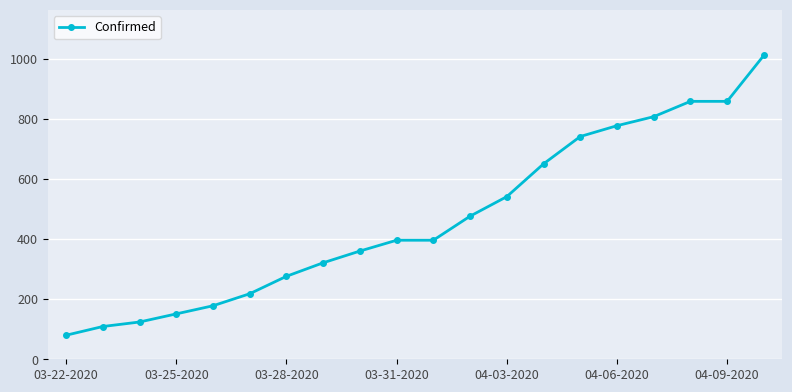

What is the difference between the maximum and second lowest values?

902